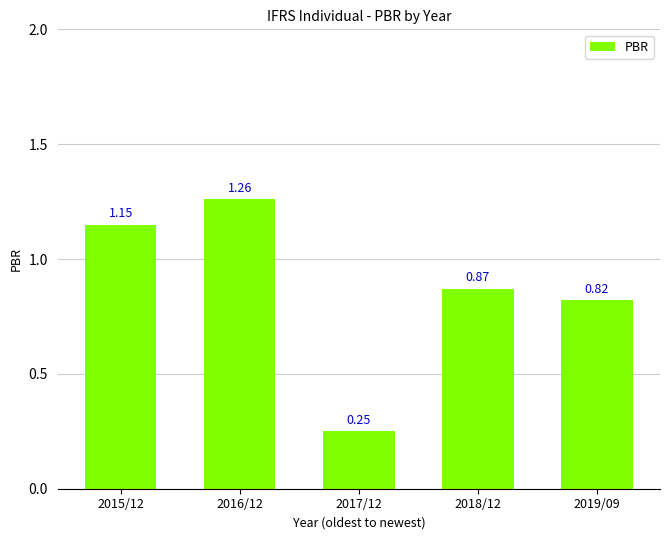

How many categories are shown in the chart?

5